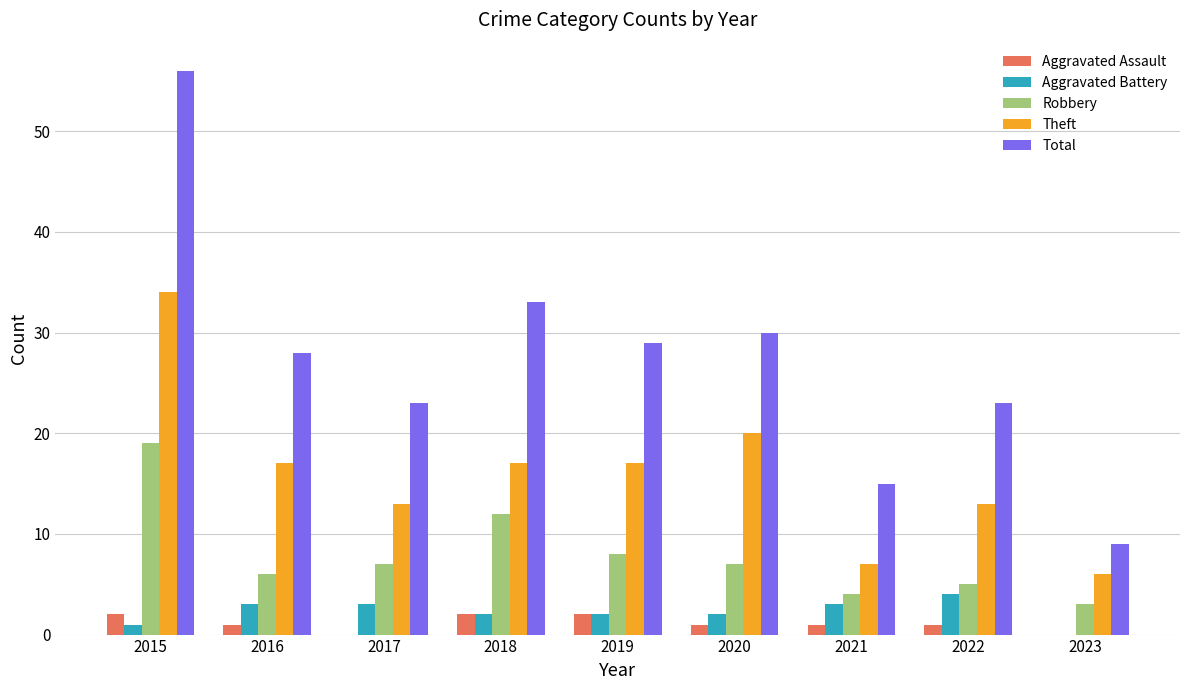

What are all the series names shown in the legend?

Aggravated Assault, Aggravated Battery, Robbery, Theft, Total